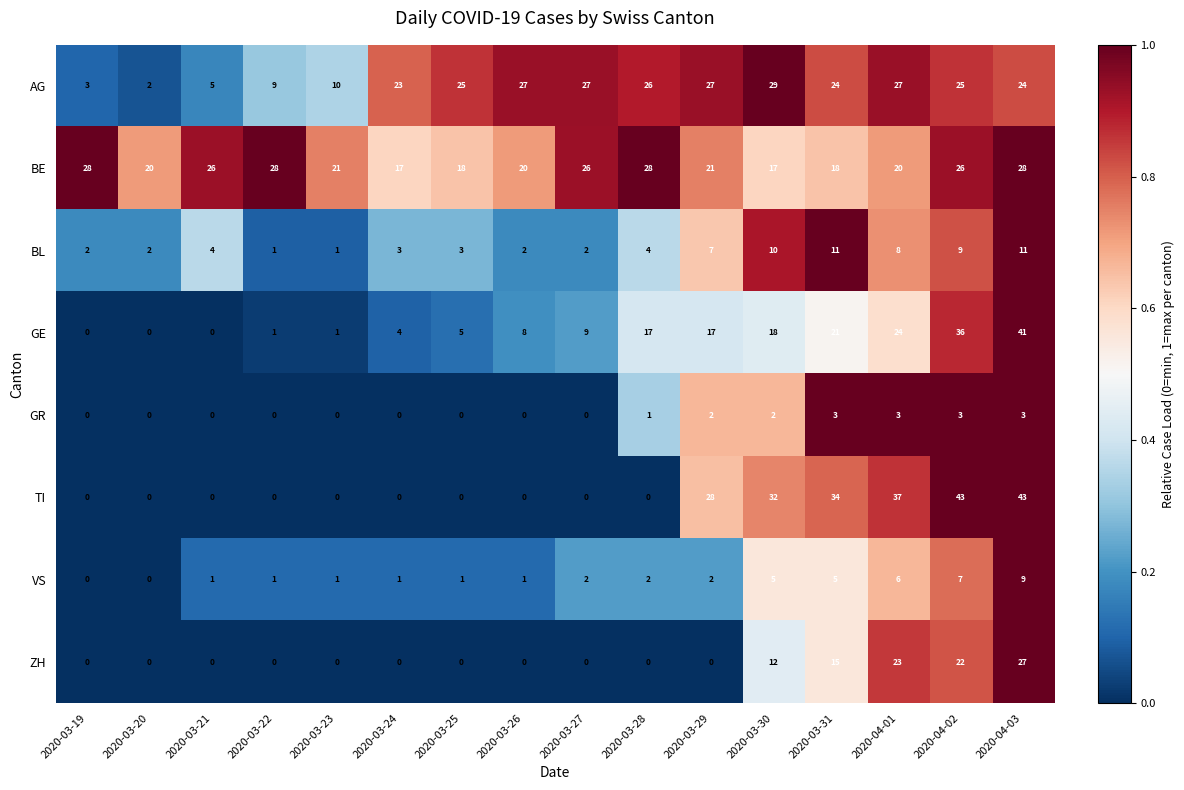

What is the sum of all ZH values?

99